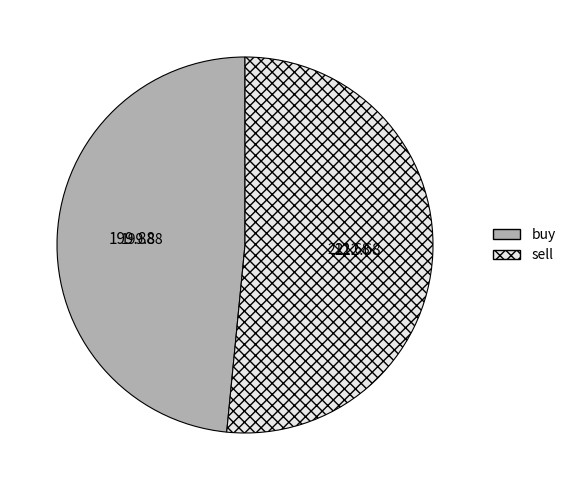

True or false: sell accounts for 61% of the total.

False